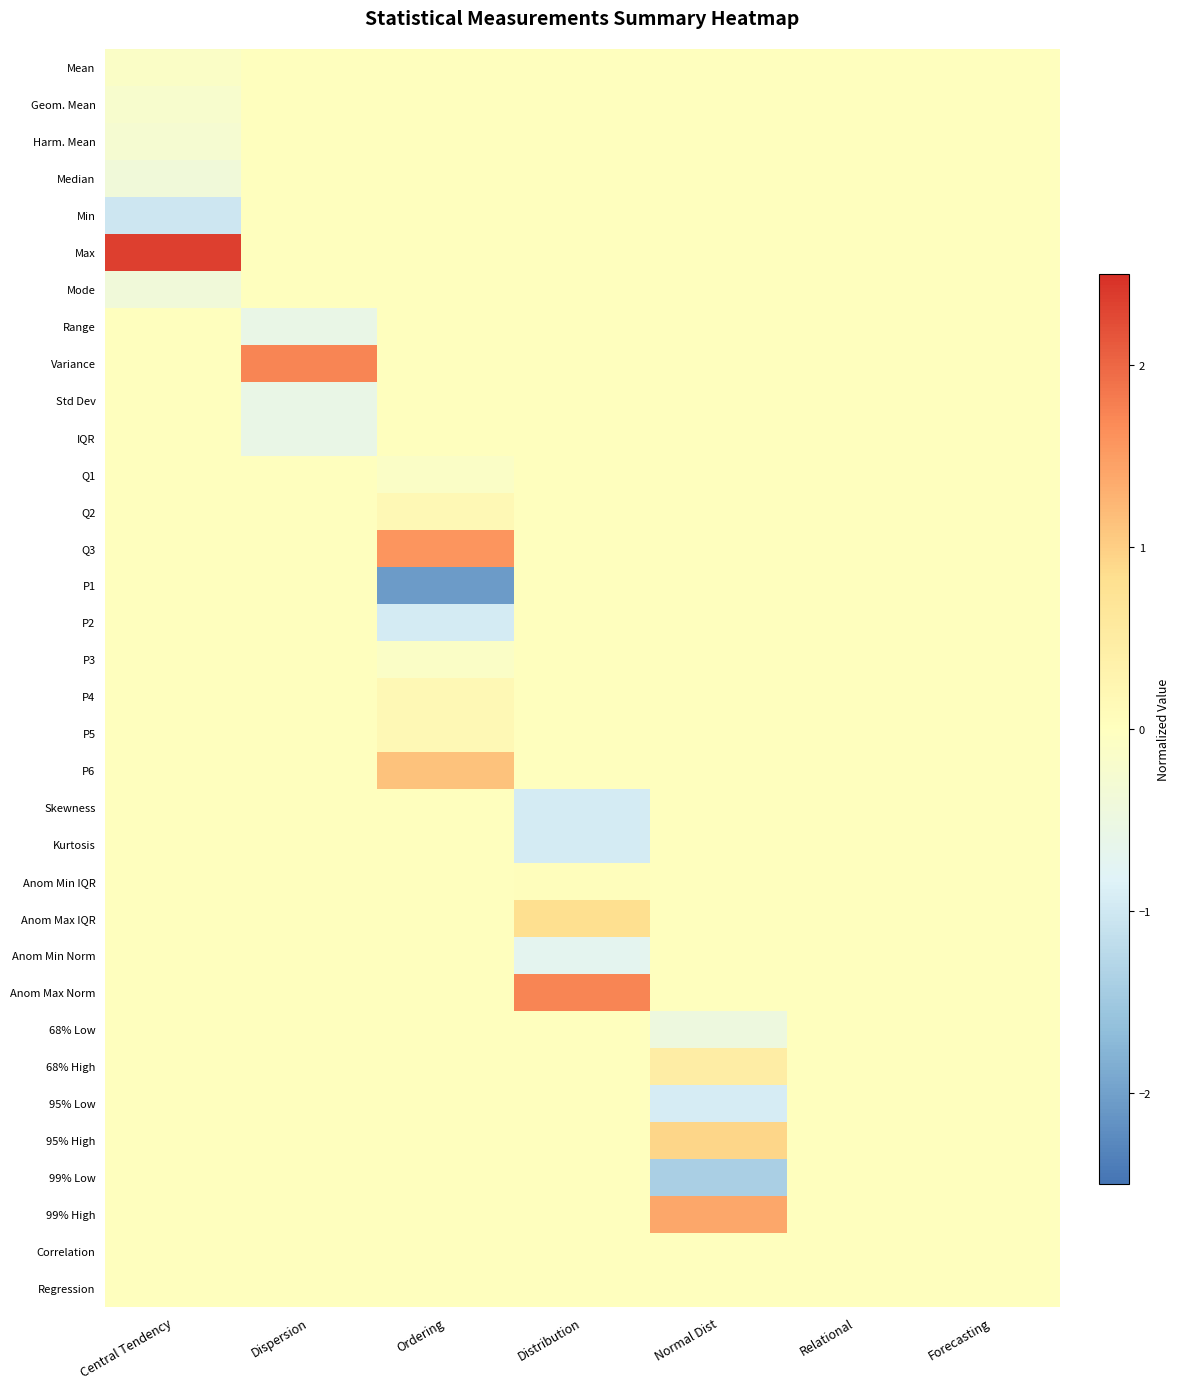

What is the greatest value displayed?

2.4